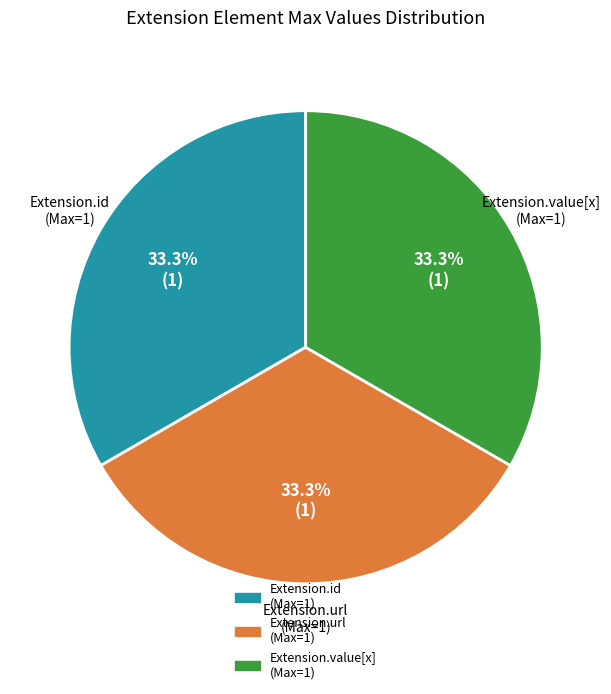

Is there any slice that represents more than half of the pie?

No